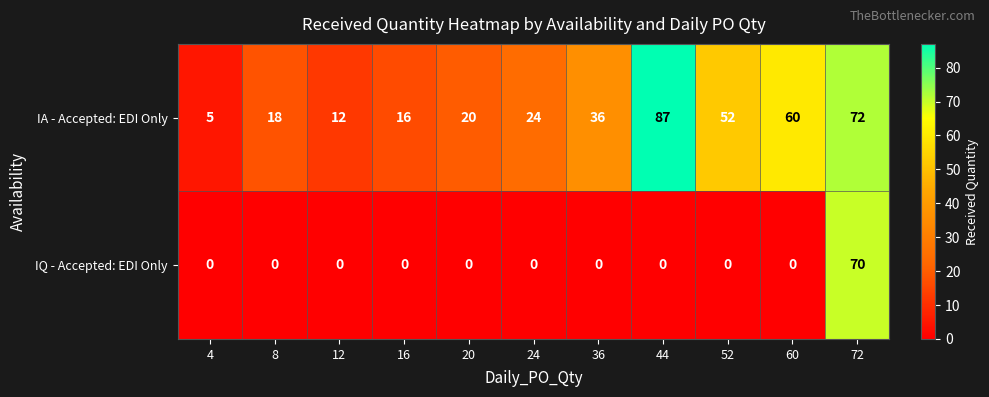

Which series changed the most between 12 and 36?

IA - Accepted: EDI Only